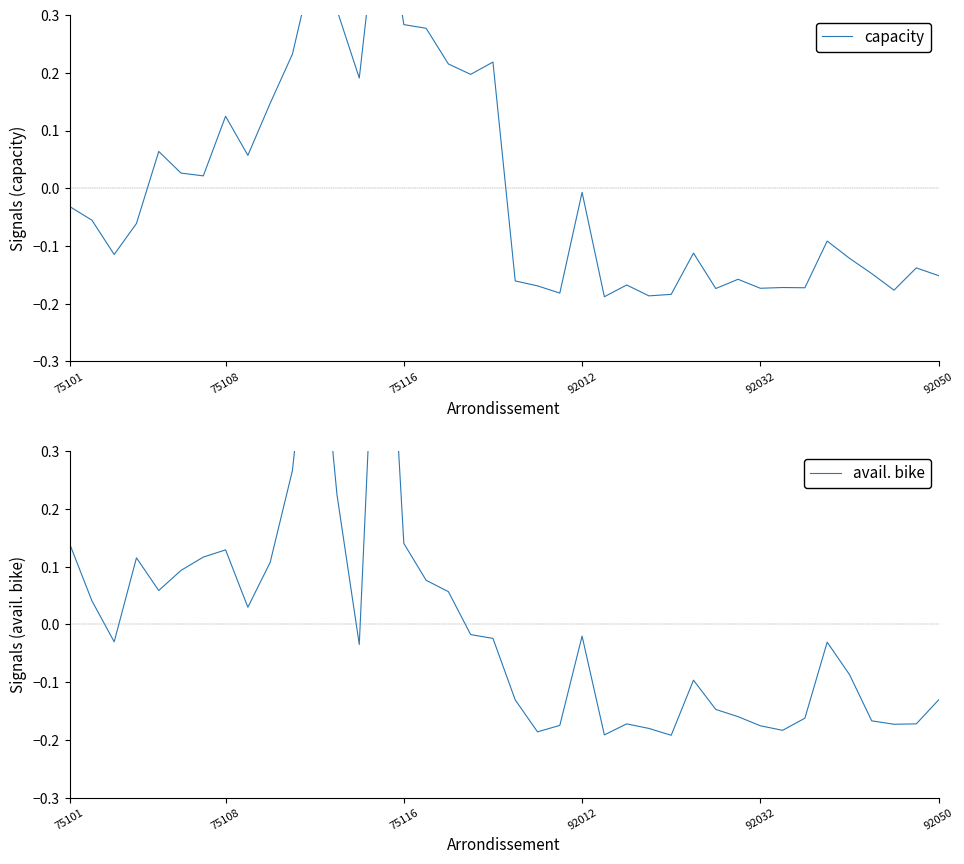

What is the sum of the capacity values at 92050 and 26?

-0.2